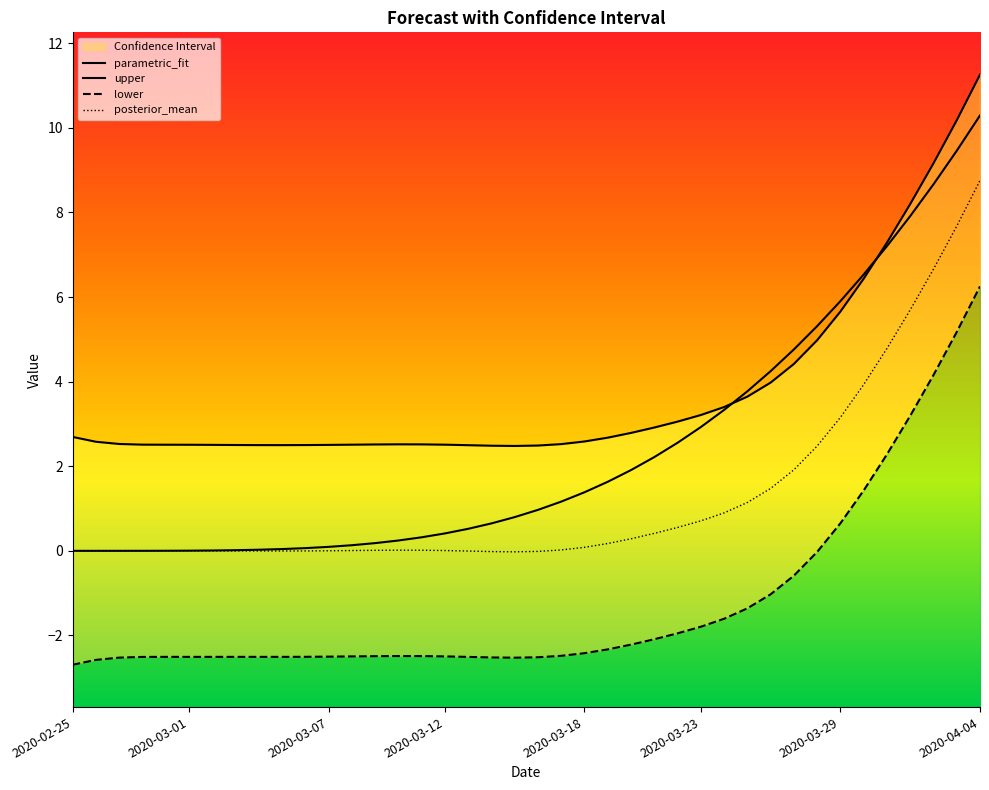

What is the difference between the upper values at 11 and 23?

0.2